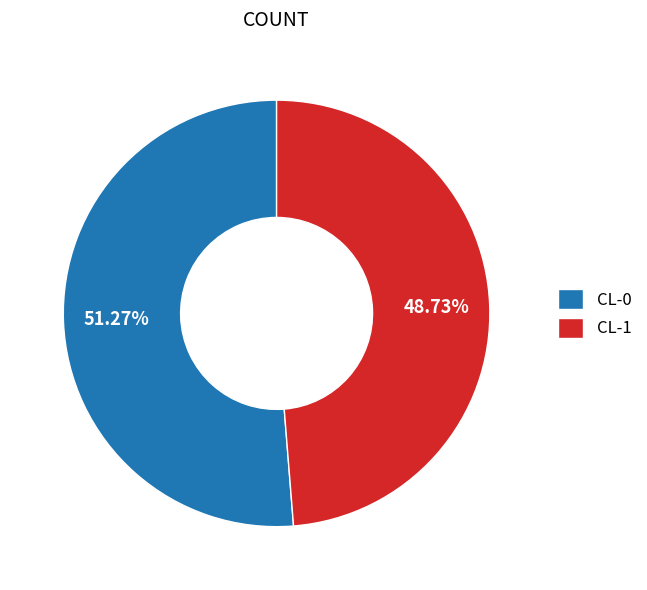

What is the largest slice in the pie chart?

CL-0